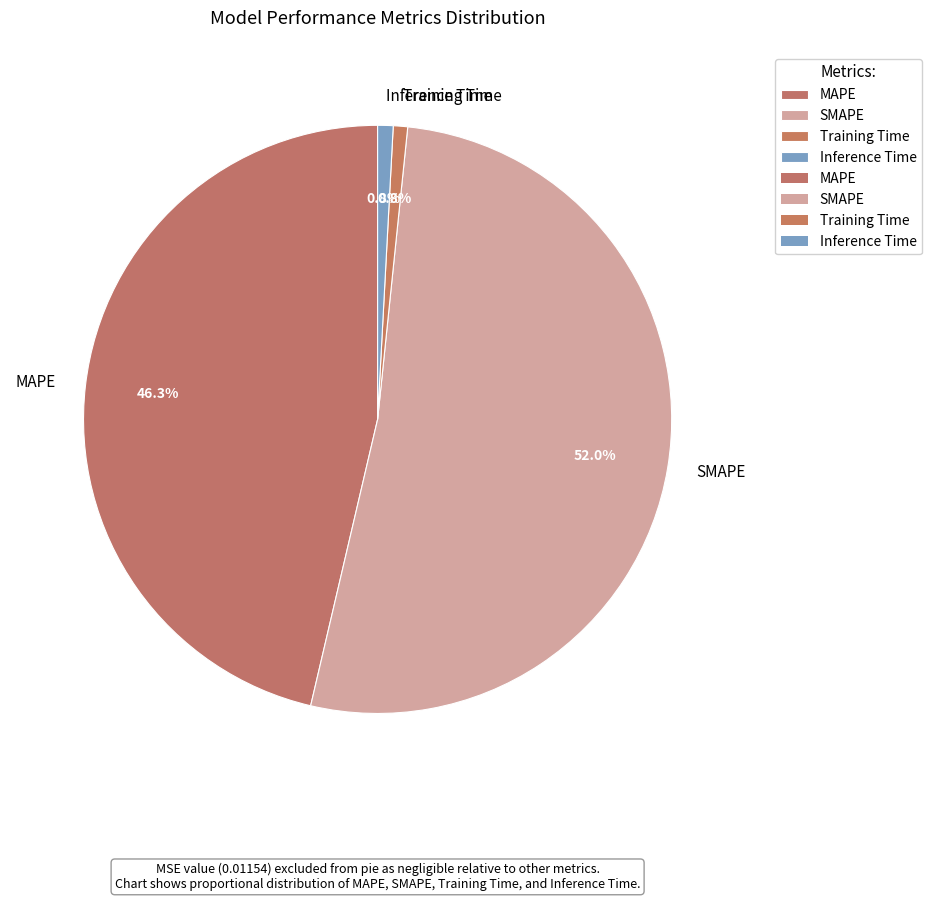

True or false: MAPE accounts for 46% of the total.

True